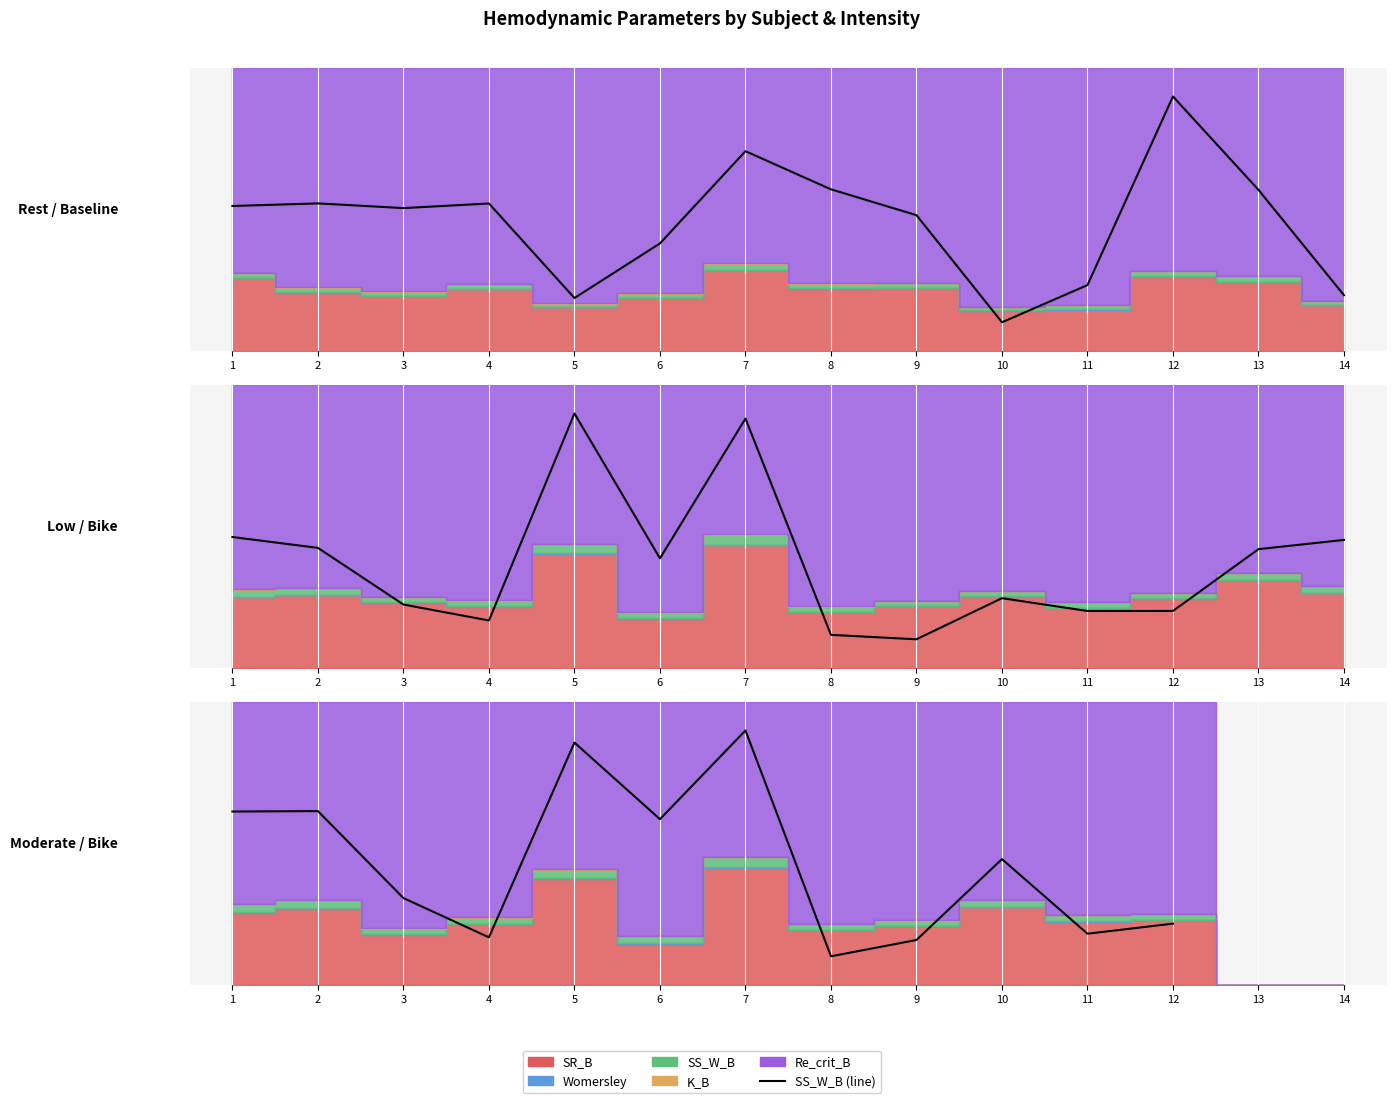

What is the change in value from 4 to 14?

-32.5